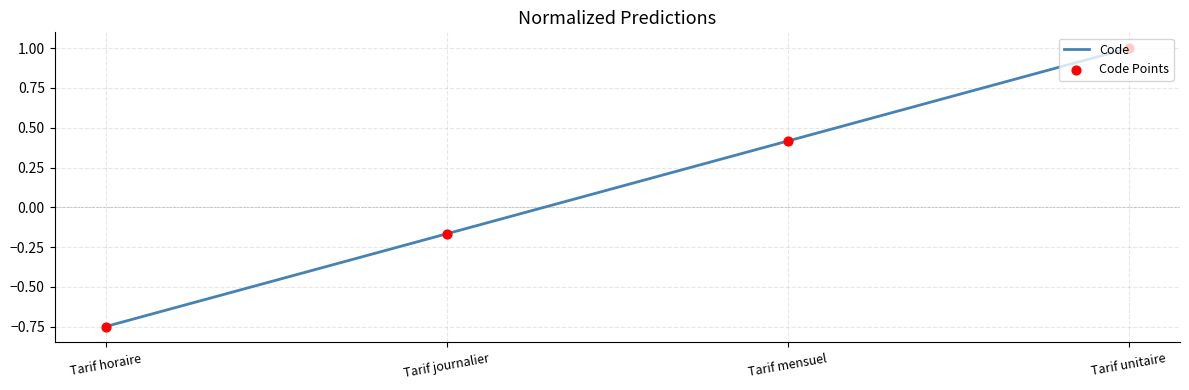

What is the change in value from Tarif horaire to Tarif mensuel?

+1.2